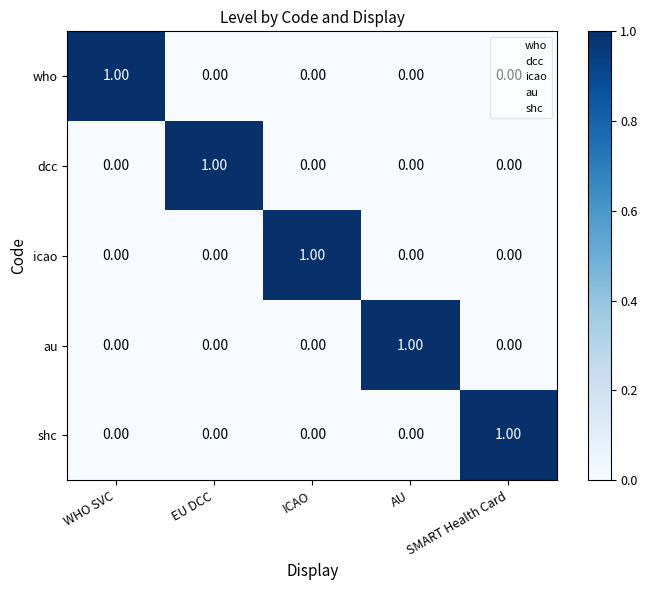

At how many categories does at least one series exceed 0?

5